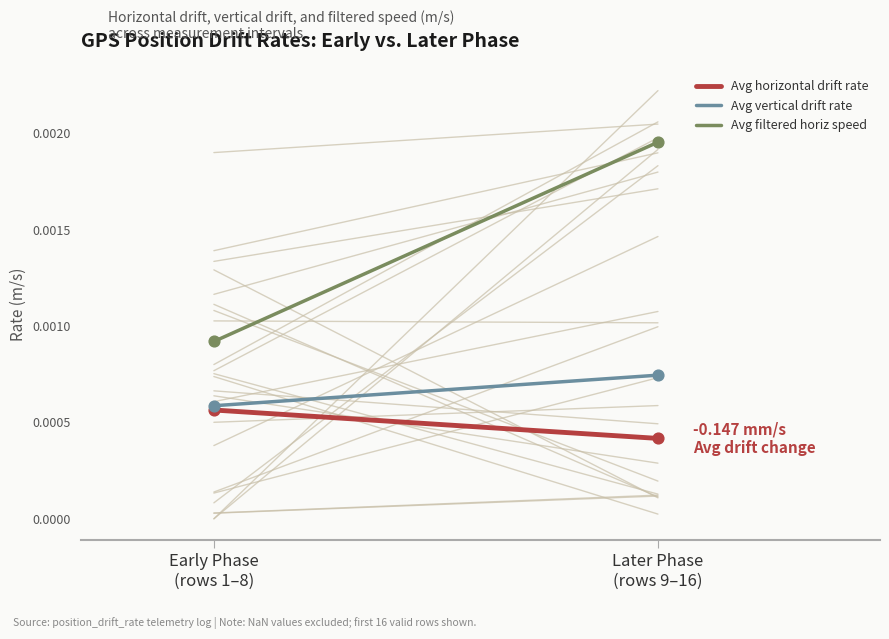

Which series has the widest spread of Y values?

Avg filtered horiz speed